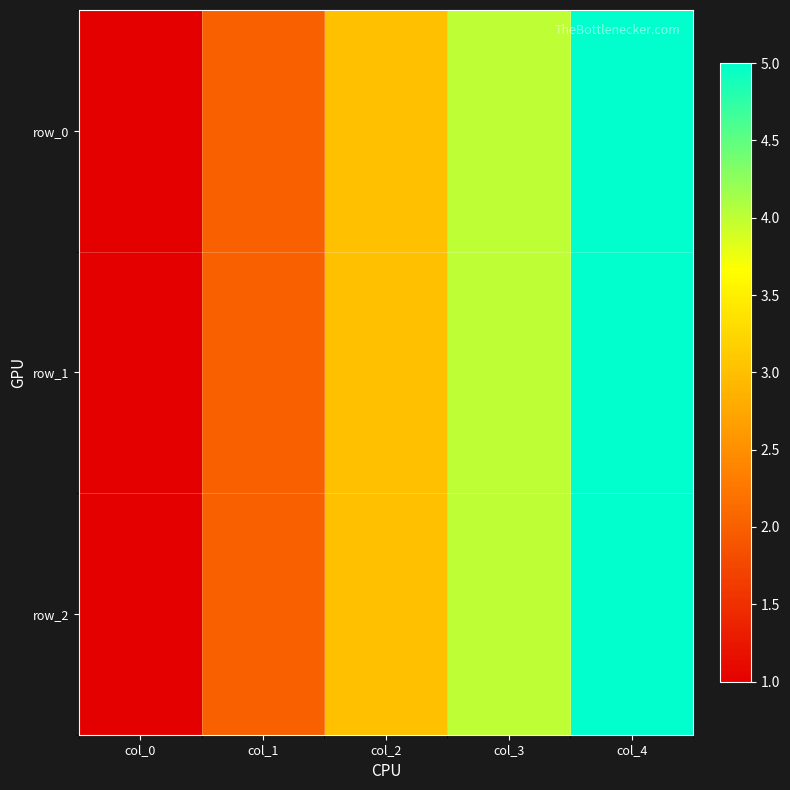

At which category is the sum across all series the highest?

col_4